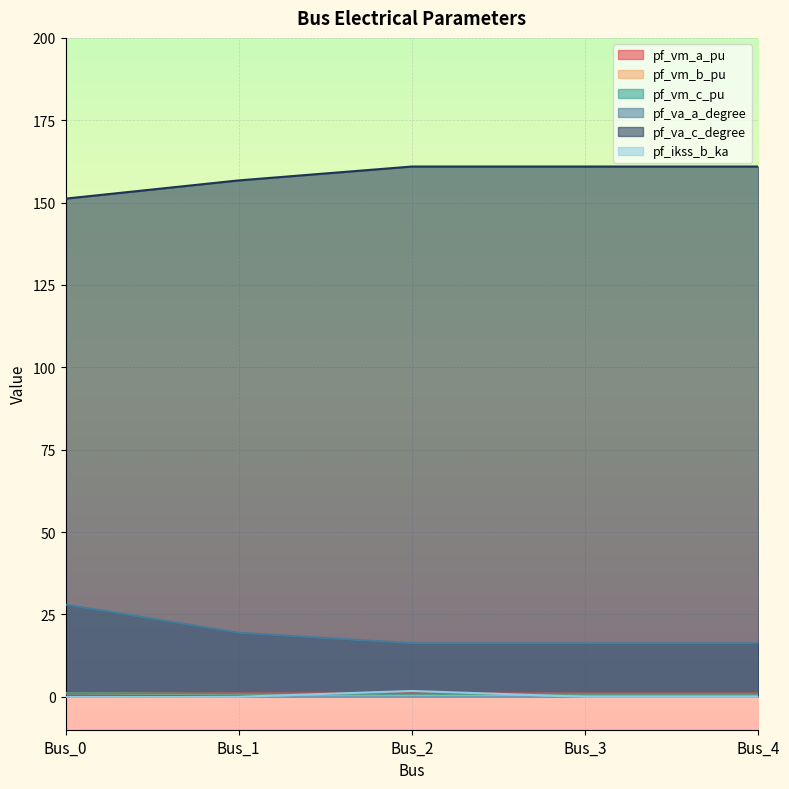

At which category is the sum across all series the highest?

Bus_0